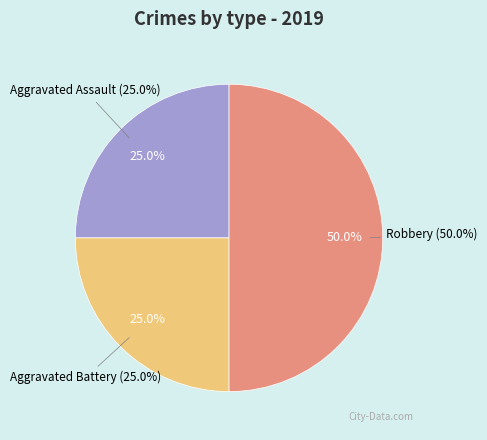

What is the largest slice in the pie chart?

Robbery